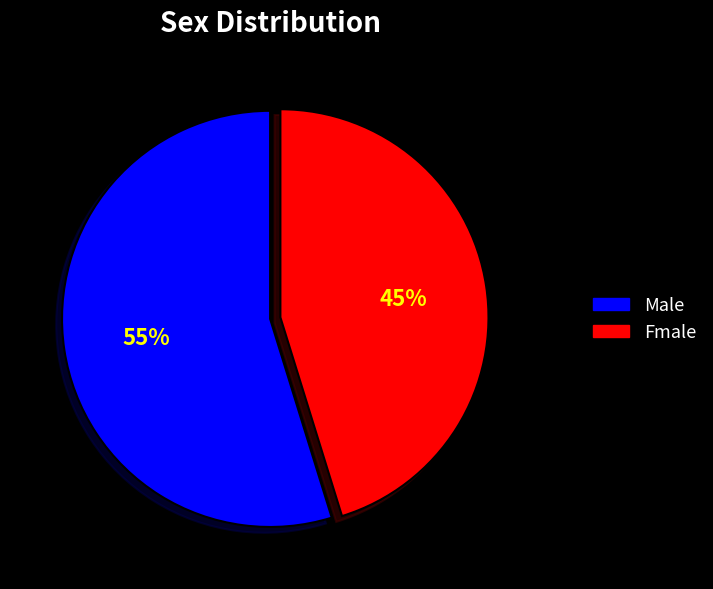

Is it true that Male is 55% of the pie?

True